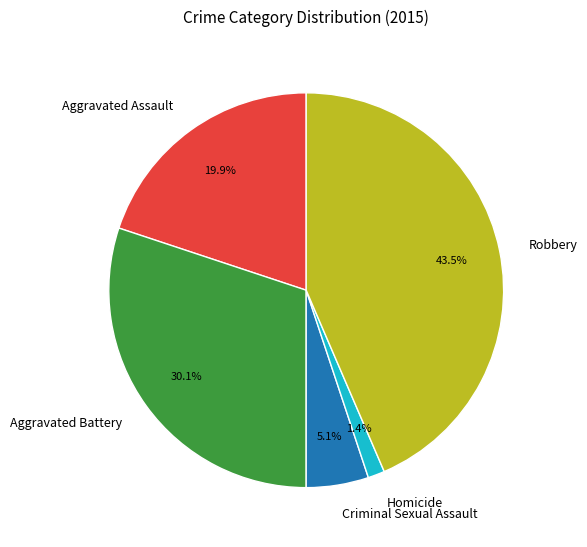

Count the number of slices in the pie.

5